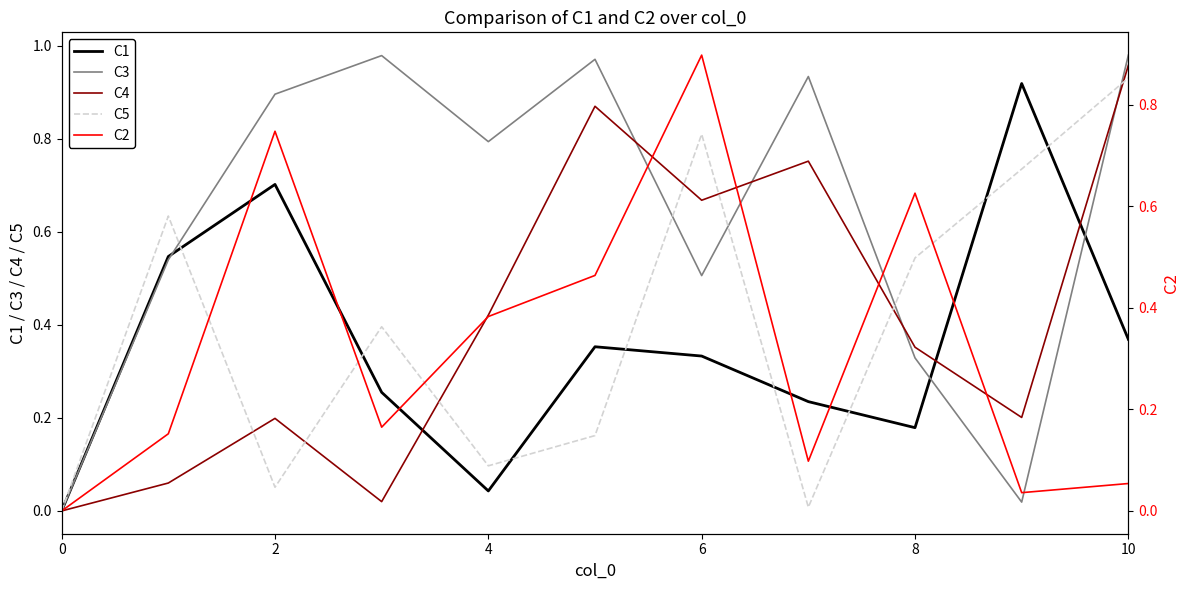

How many data points does each series have?

11